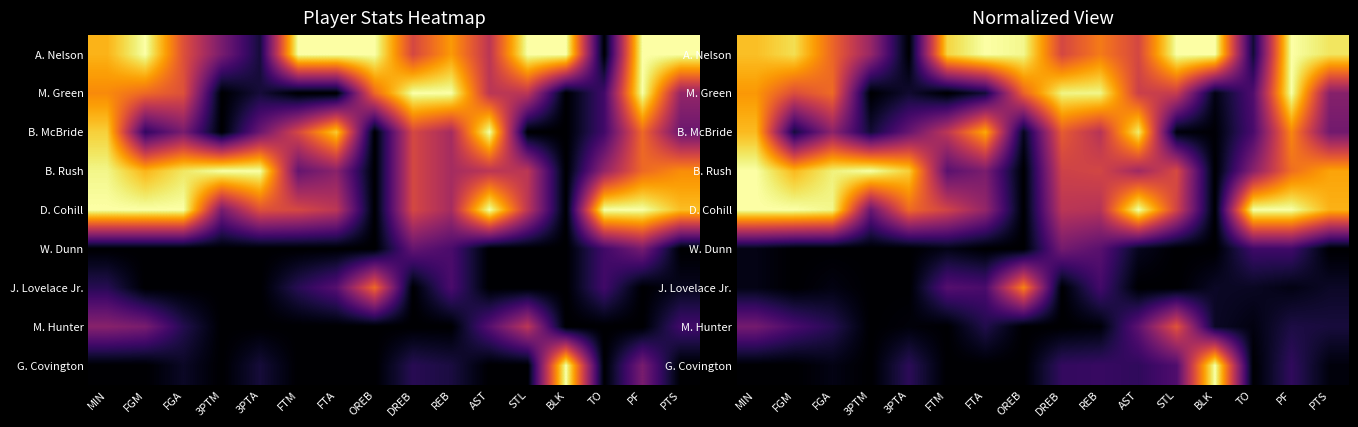

Which has a higher value, BLK or FTA?

BLK